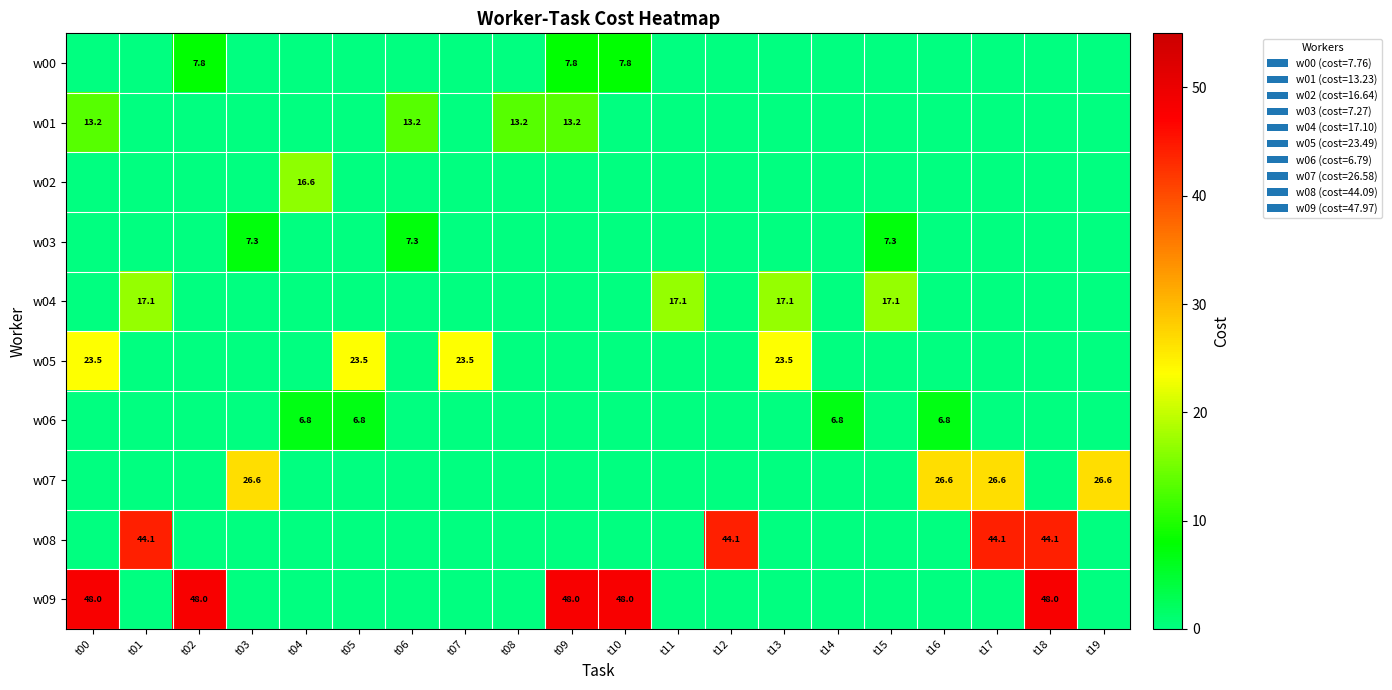

At which category is the sum across all series the highest?

t18